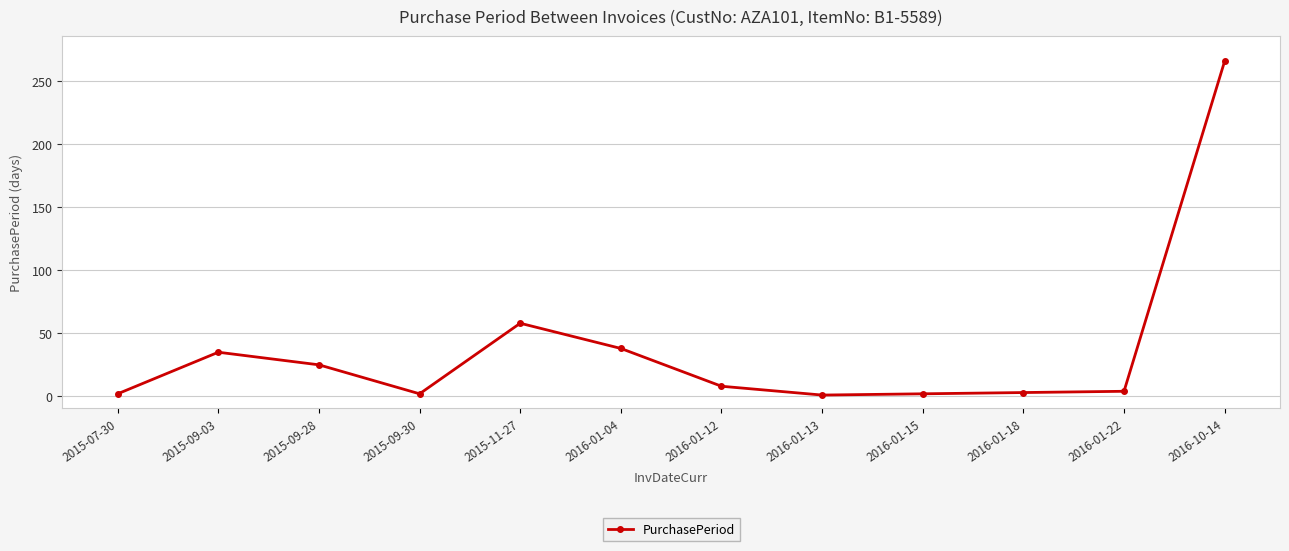

What is the difference between the maximum and minimum values?

265